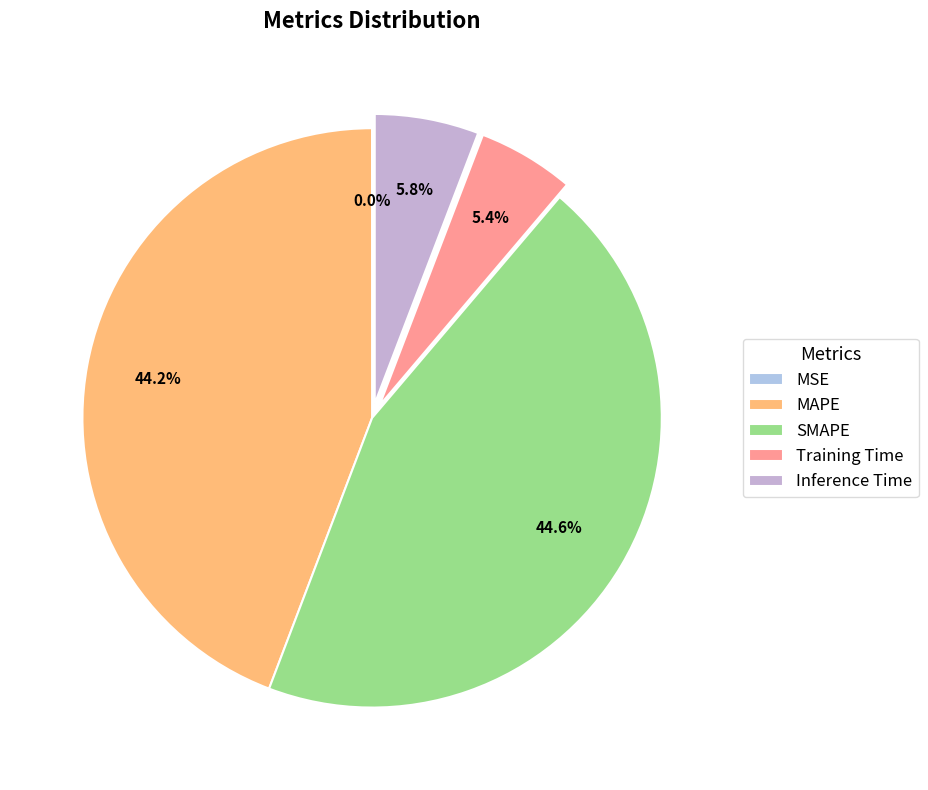

Does Inference Time represent more than half of the total?

No